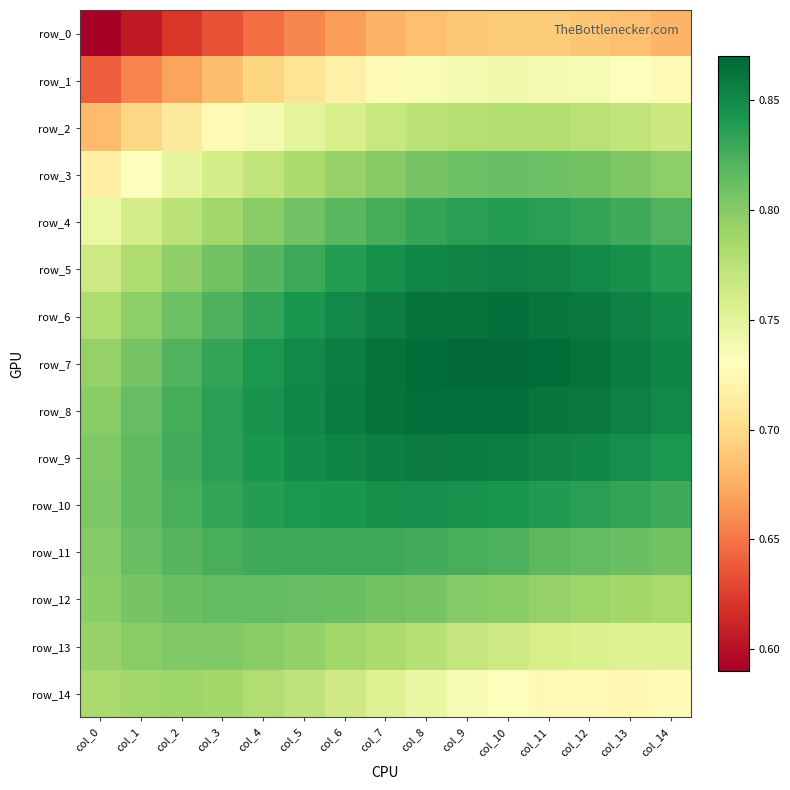

Reading left to right, what are all the values shown in this chart?

row_0: 0.6	0.6	0.6	0.6	0.6	0.7	0.7	0.7	0.7	0.7	0.7	0.7	0.7	0.7	0.7
row_1: 0.6	0.7	0.7	0.7	0.7	0.7	0.7	0.7	0.7	0.7	0.7	0.7	0.7	0.7	0.7
row_2: 0.7	0.7	0.7	0.7	0.7	0.7	0.8	0.8	0.8	0.8	0.8	0.8	0.8	0.8	0.8
row_3: 0.7	0.7	0.7	0.8	0.8	0.8	0.8	0.8	0.8	0.8	0.8	0.8	0.8	0.8	0.8
row_4: 0.7	0.8	0.8	0.8	0.8	0.8	0.8	0.8	0.8	0.8	0.8	0.8	0.8	0.8	0.8
row_5: 0.8	0.8	0.8	0.8	0.8	0.8	0.8	0.8	0.9	0.9	0.9	0.9	0.8	0.8	0.8
row_6: 0.8	0.8	0.8	0.8	0.8	0.8	0.8	0.9	0.9	0.9	0.9	0.9	0.9	0.9	0.8
row_7: 0.8	0.8	0.8	0.8	0.8	0.8	0.9	0.9	0.9	0.9	0.9	0.9	0.9	0.9	0.9
row_8: 0.8	0.8	0.8	0.8	0.8	0.9	0.9	0.9	0.9	0.9	0.9	0.9	0.9	0.9	0.8
row_9: 0.8	0.8	0.8	0.8	0.8	0.8	0.9	0.9	0.9	0.9	0.9	0.9	0.9	0.8	0.8
row_10: 0.8	0.8	0.8	0.8	0.8	0.8	0.8	0.8	0.8	0.8	0.8	0.8	0.8	0.8	0.8
row_11: 0.8	0.8	0.8	0.8	0.8	0.8	0.8	0.8	0.8	0.8	0.8	0.8	0.8	0.8	0.8
row_12: 0.8	0.8	0.8	0.8	0.8	0.8	0.8	0.8	0.8	0.8	0.8	0.8	0.8	0.8	0.8
row_13: 0.8	0.8	0.8	0.8	0.8	0.8	0.8	0.8	0.8	0.8	0.8	0.8	0.8	0.8	0.8
row_14: 0.8	0.8	0.8	0.8	0.8	0.8	0.8	0.8	0.7	0.7	0.7	0.7	0.7	0.7	0.7